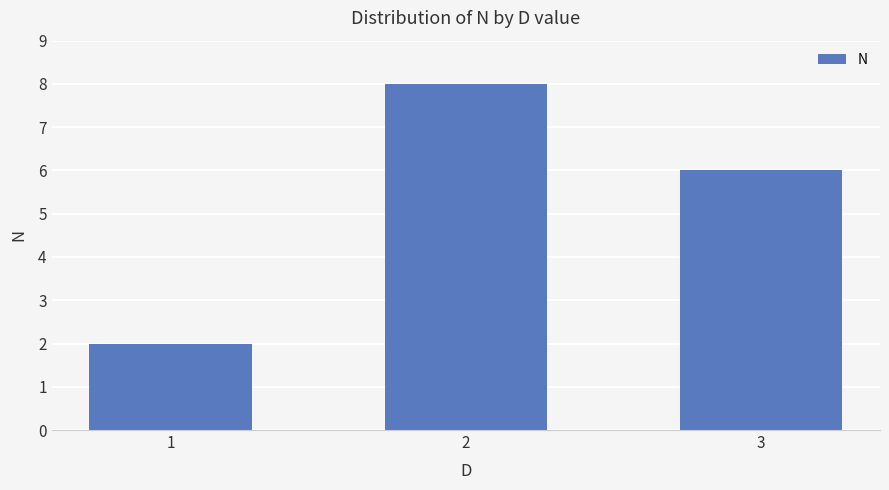

How many bars are there in total?

3